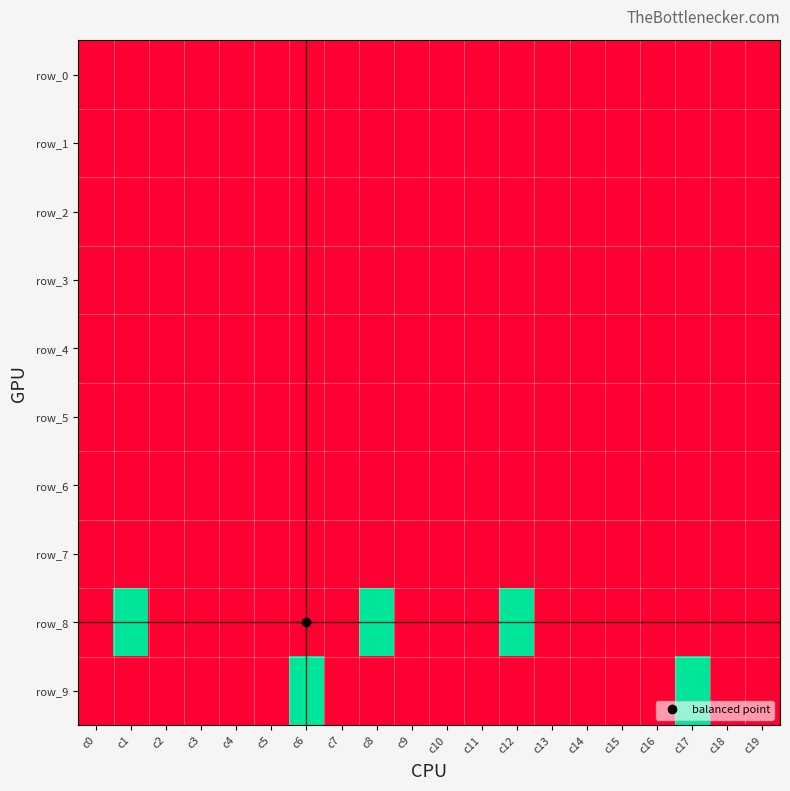

At how many categories does at least one series exceed 1?

5